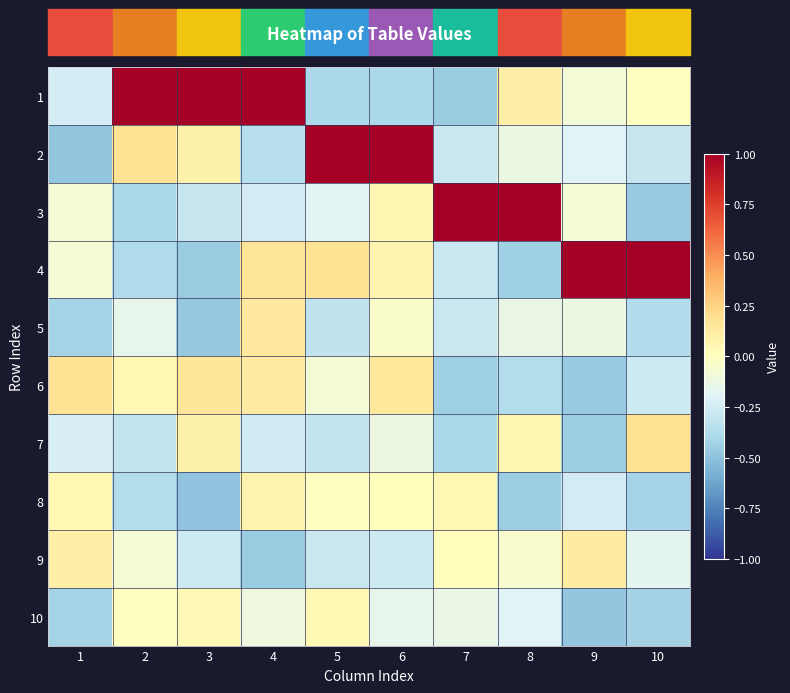

Reading left to right, transcribe all the data shown in this chart.

1: 1=-0.2	2=1.0	3=1.0	4=1.0	5=-0.4	6=-0.4	7=-0.5	8=0.1	9=-0.1	10=-0.0
2: 1=-0.5	2=0.2	3=0.1	4=-0.4	5=1.0	6=1.0	7=-0.3	8=-0.1	9=-0.2	10=-0.3
3: 1=-0.1	2=-0.4	3=-0.3	4=-0.2	5=-0.2	6=0.0	7=1.0	8=1.0	9=-0.1	10=-0.5
4: 1=-0.1	2=-0.4	3=-0.5	4=0.2	5=0.2	6=0.1	7=-0.3	8=-0.4	9=1.0	10=1.0
5: 1=-0.4	2=-0.2	3=-0.5	4=0.1	5=-0.3	6=-0.0	7=-0.3	8=-0.1	9=-0.1	10=-0.4
6: 1=0.2	2=0.0	3=0.2	4=0.1	5=-0.1	6=0.1	7=-0.4	8=-0.4	9=-0.5	10=-0.3
7: 1=-0.2	2=-0.3	3=0.1	4=-0.3	5=-0.3	6=-0.1	7=-0.4	8=0.1	9=-0.4	10=0.2
8: 1=0.0	2=-0.4	3=-0.5	4=0.1	5=-0.0	6=0.0	7=0.0	8=-0.4	9=-0.2	10=-0.4
9: 1=0.1	2=-0.1	3=-0.3	4=-0.5	5=-0.3	6=-0.3	7=0.0	8=-0.1	9=0.1	10=-0.2
10: 1=-0.4	2=-0.0	3=0.0	4=-0.1	5=0.0	6=-0.2	7=-0.1	8=-0.2	9=-0.5	10=-0.4